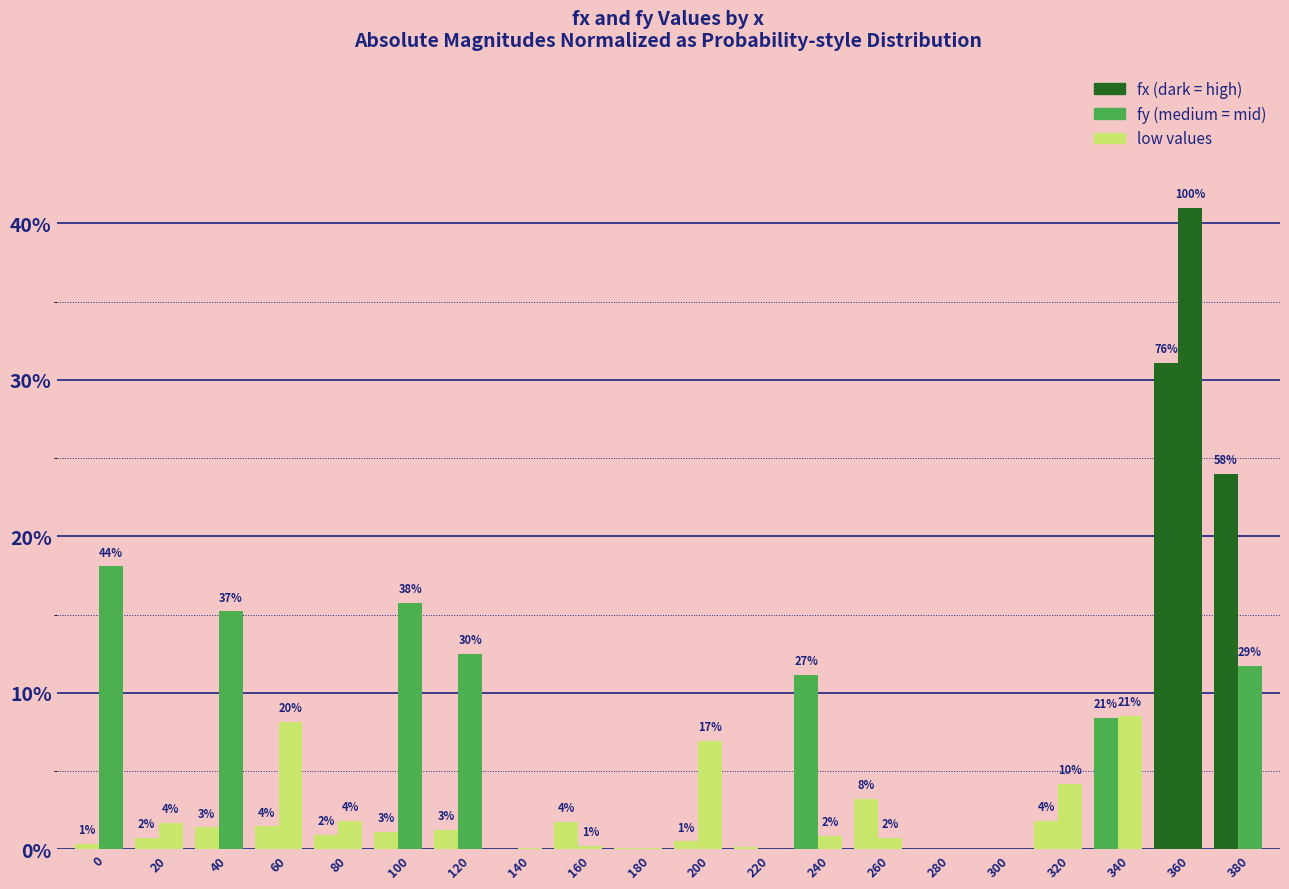

Does the chart contain stacked bars?

No